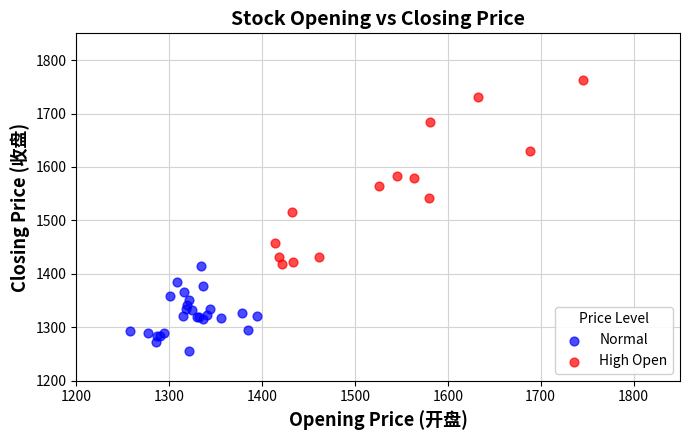

Which series contains the highest Y value?

High Open